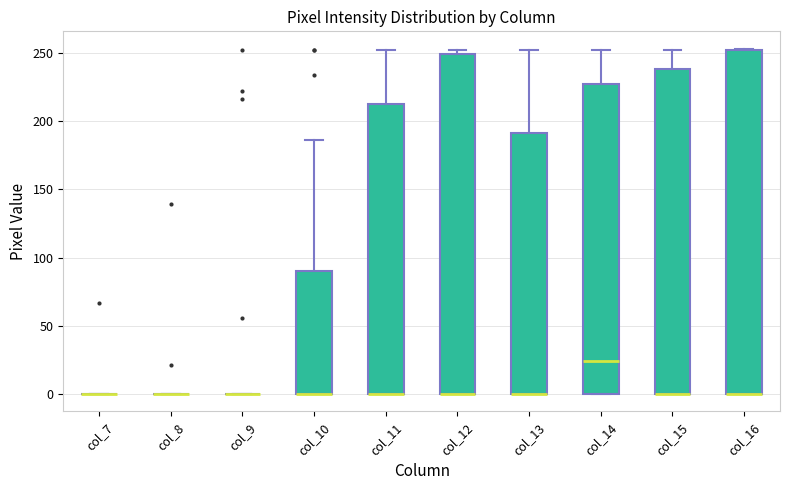

Reading left to right, read every box against the y-axis: the position of its median line, the range the box covers, and the ends of its whiskers. The values are not printed on the chart, so give them approximately, as read against the axis.

col_7: box collapsed to a line at 0, whiskers 0 to 0
col_8: box collapsed to a line at 0, whiskers 0 to 0
col_9: box collapsed to a line at 0, whiskers 0 to 0
col_10: median 0 (drawn on the box's lower edge), box 0 to 90, whiskers 0 to 185
col_11: median 0 (drawn on the box's lower edge), box 0 to 210, whiskers 0 to 250
col_12: median 0 (drawn on the box's lower edge), box 0 to 250, whiskers 0 to 250 (just above the box's upper edge)
col_13: median 0 (drawn on the box's lower edge), box 0 to 190, whiskers 0 to 250
col_14: median 25, box 0 to 225, whiskers 0 to 250
col_15: median 0 (drawn on the box's lower edge), box 0 to 240, whiskers 0 to 250
col_16: median 0 (drawn on the box's lower edge), box 0 to 250, whiskers 0 to 255